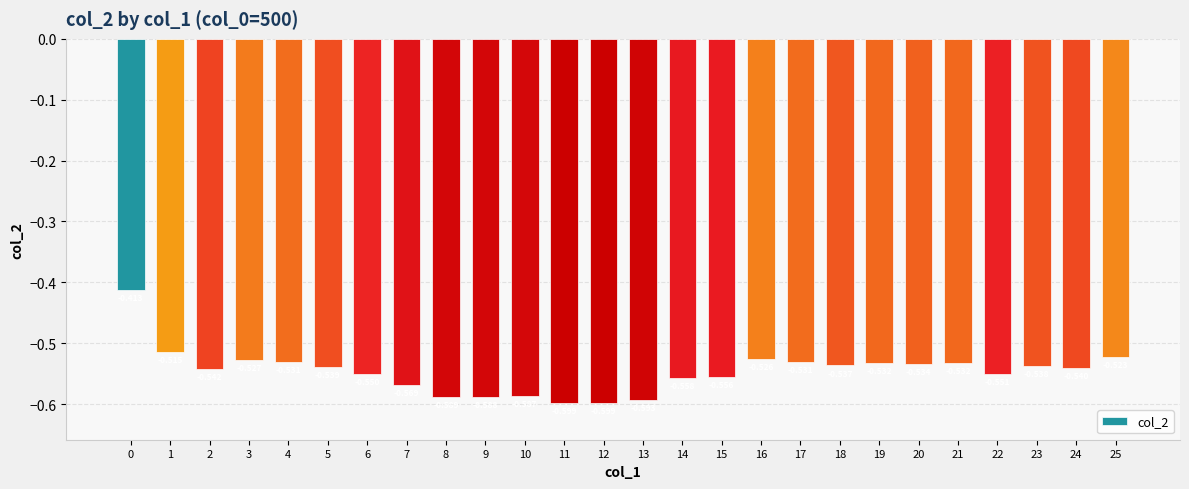

What is the difference between the maximum and minimum values?

0.2